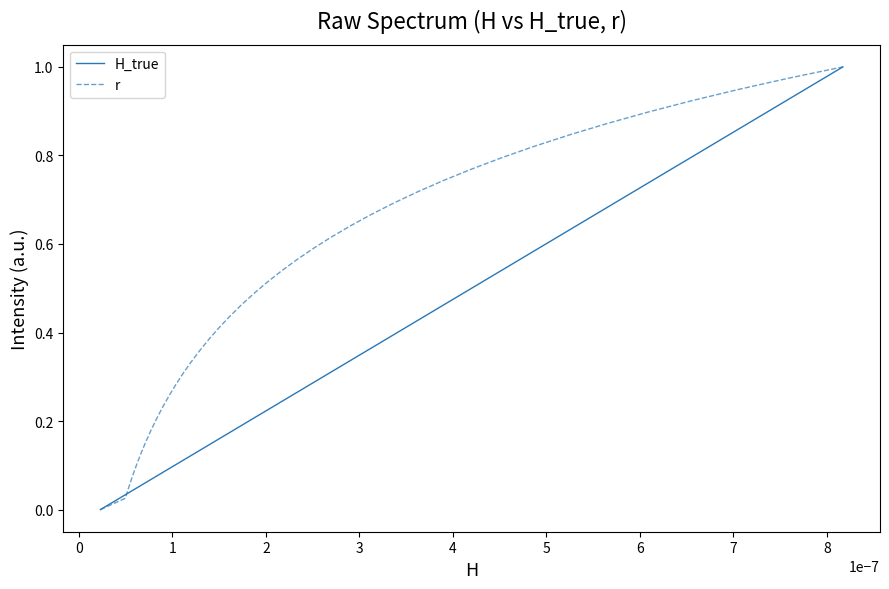

Which series has the largest total across all categories?

r